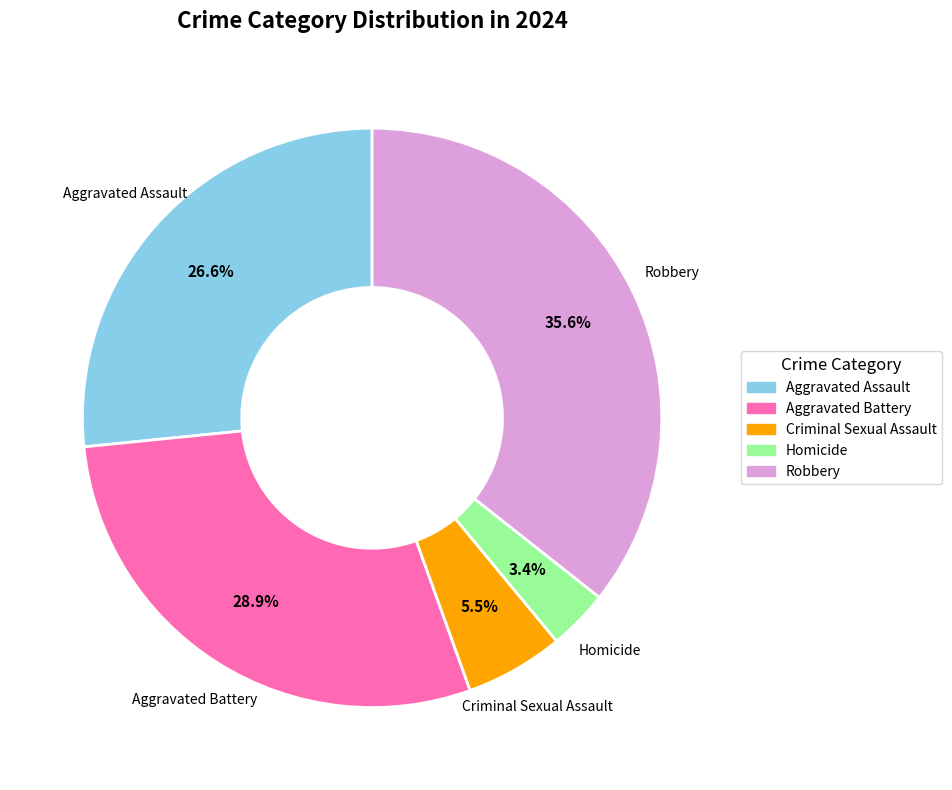

Is the sum of Aggravated Battery and Aggravated Assault greater than half?

Yes